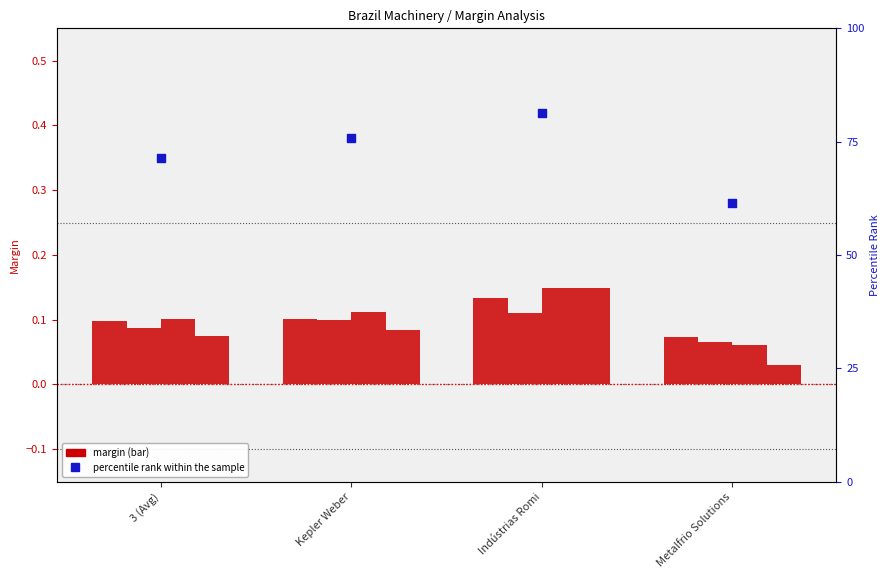

At which category is the sum across all series the highest?

Indústrias Romi